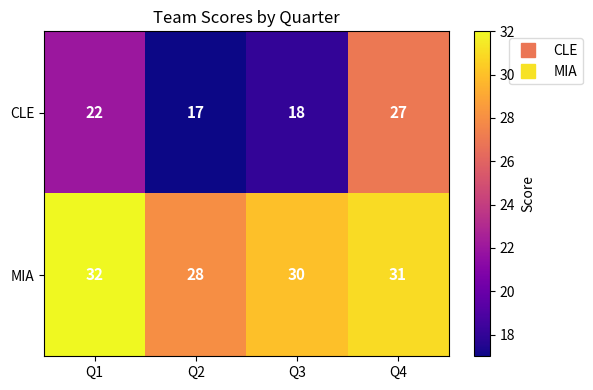

Is it true that MIA equals 9 at Q2?

False